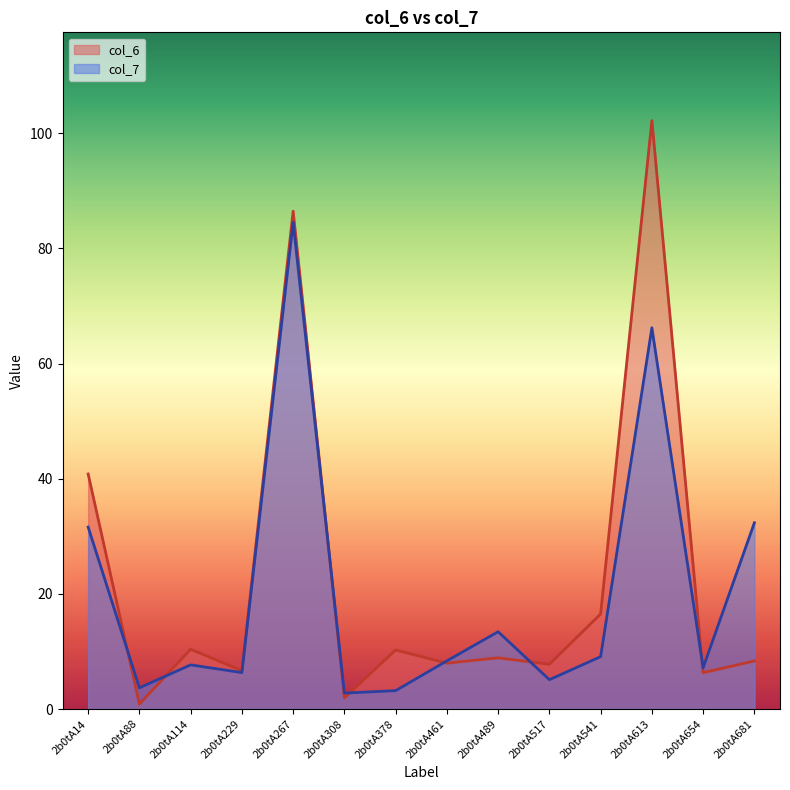

What is the average value of the col_7 series?

20.1